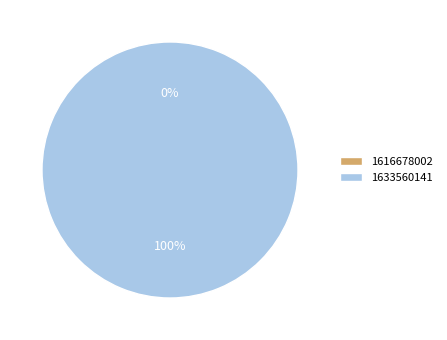

To the nearest percent, what portion does 1633560141 represent?

100%